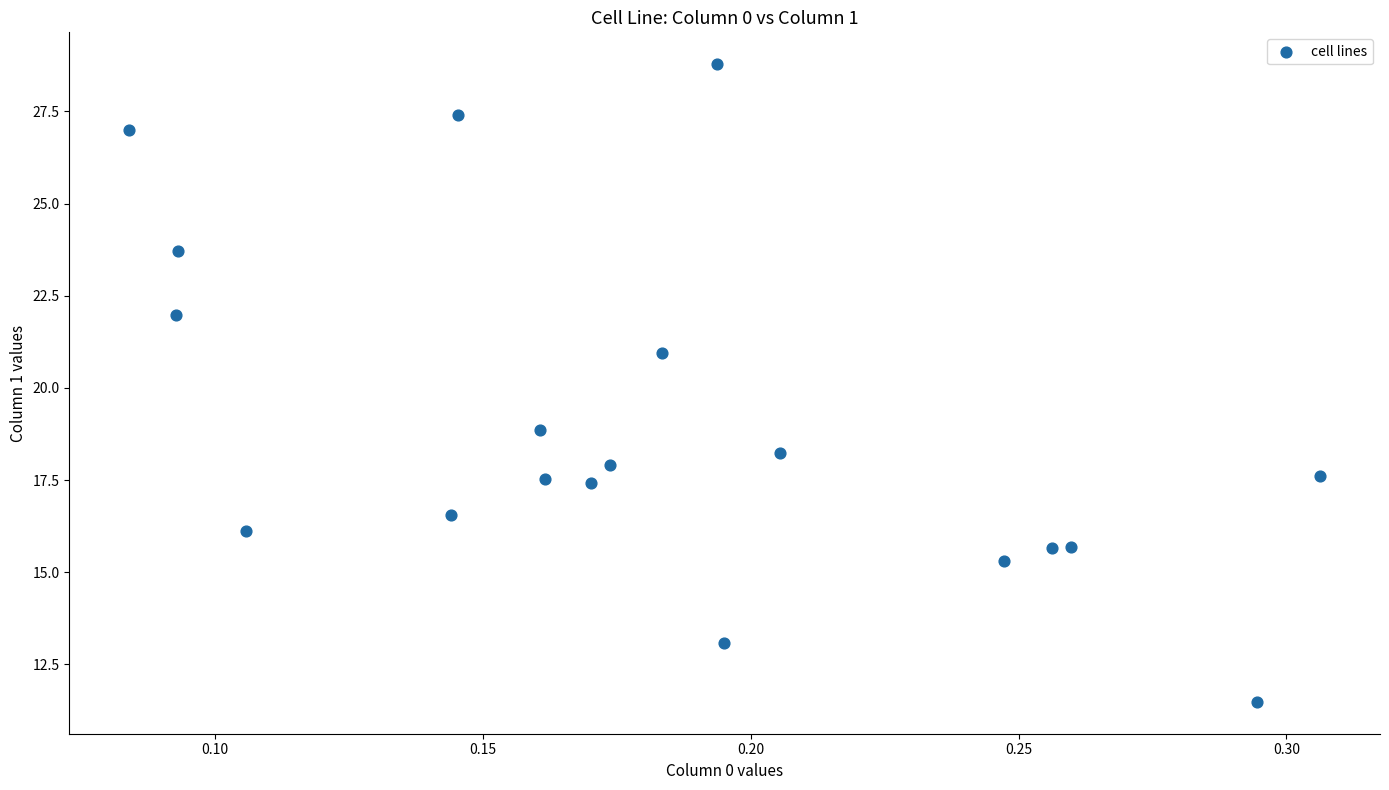

What is the range of Y values (max minus min)?

17.3